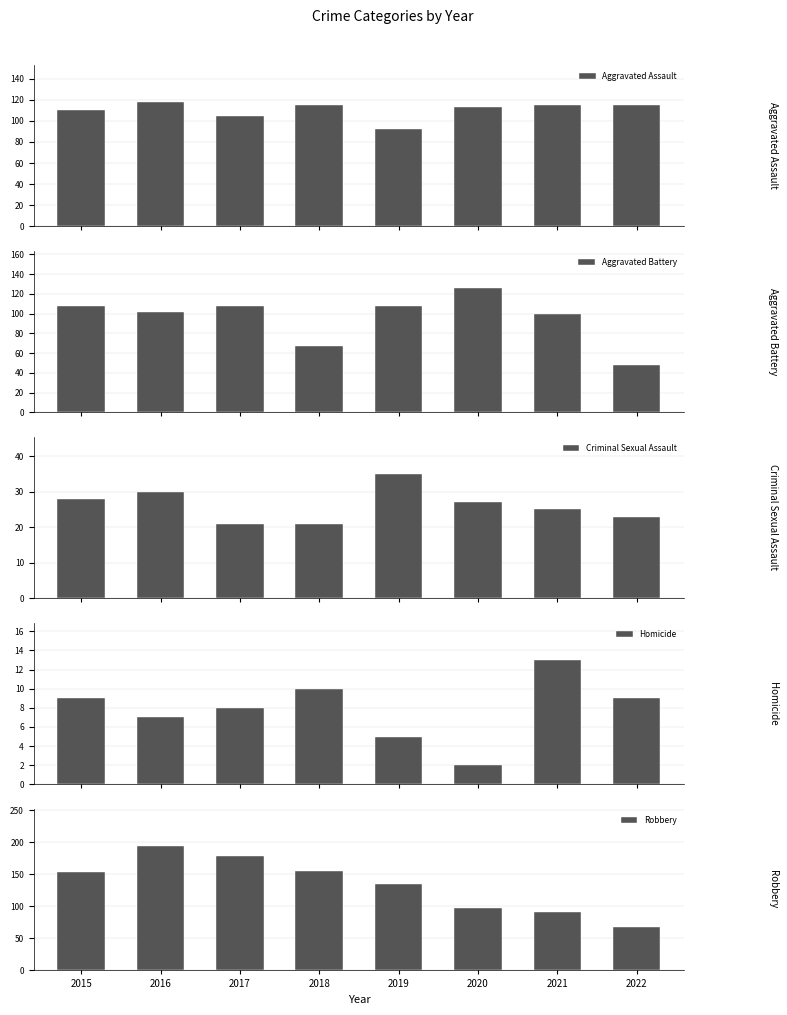

What is the spread (max minus min) of values at 2017?

170